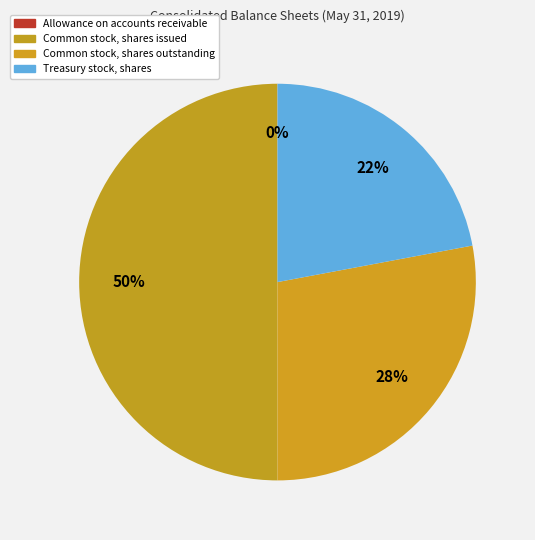

True or false: Common stock, shares issued accounts for 55% of the total.

False